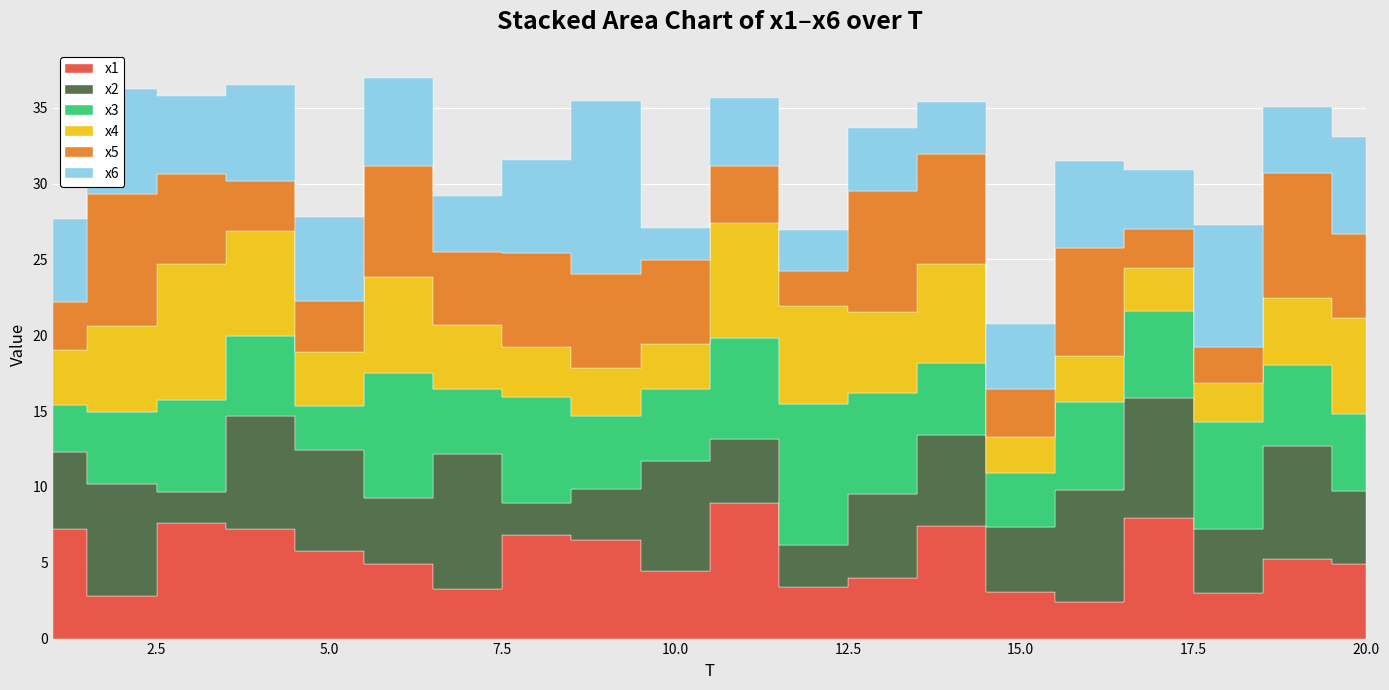

At which category is the sum across all series the highest?

6